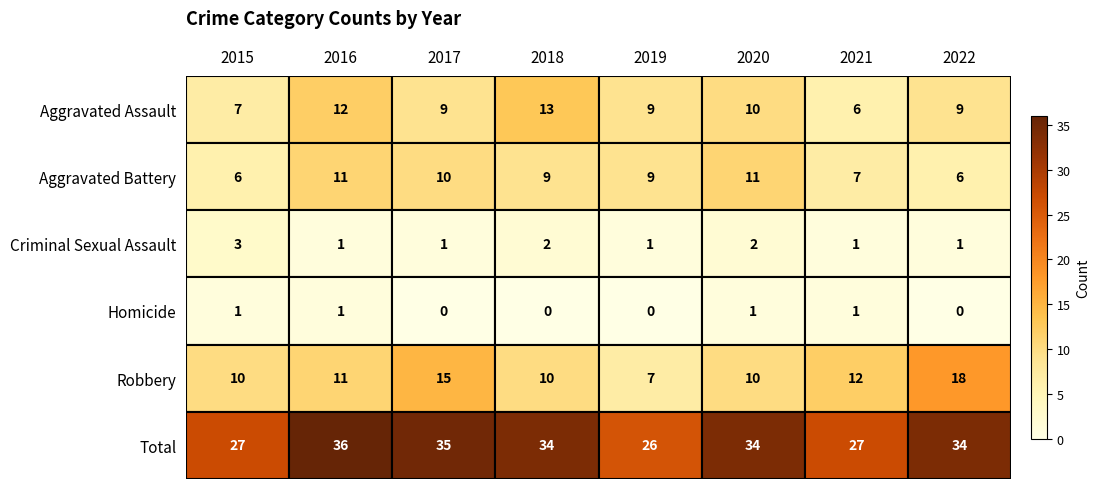

How many Criminal Sexual Assault values are between 1 and 2?

7